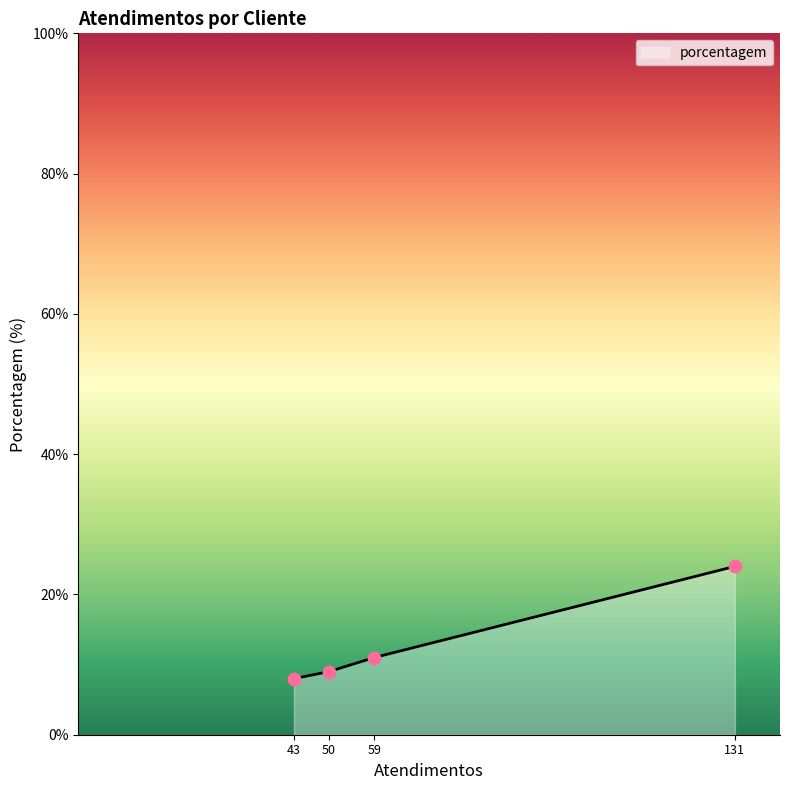

What is the change in value from 43 to 131?

+16